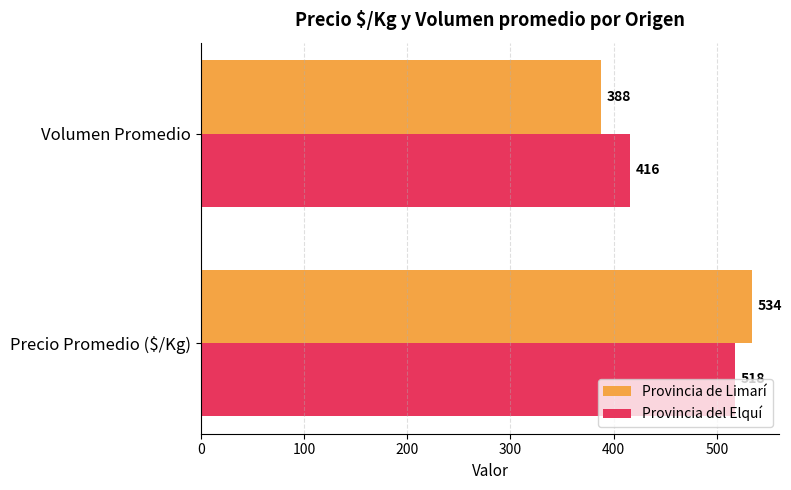

What is the approximate value of Provincia del Elquí at Volumen Promedio, to the nearest 5?

415